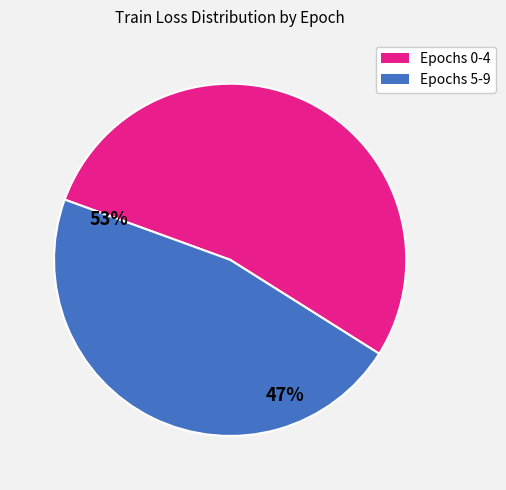

Does any single category account for the majority?

Yes